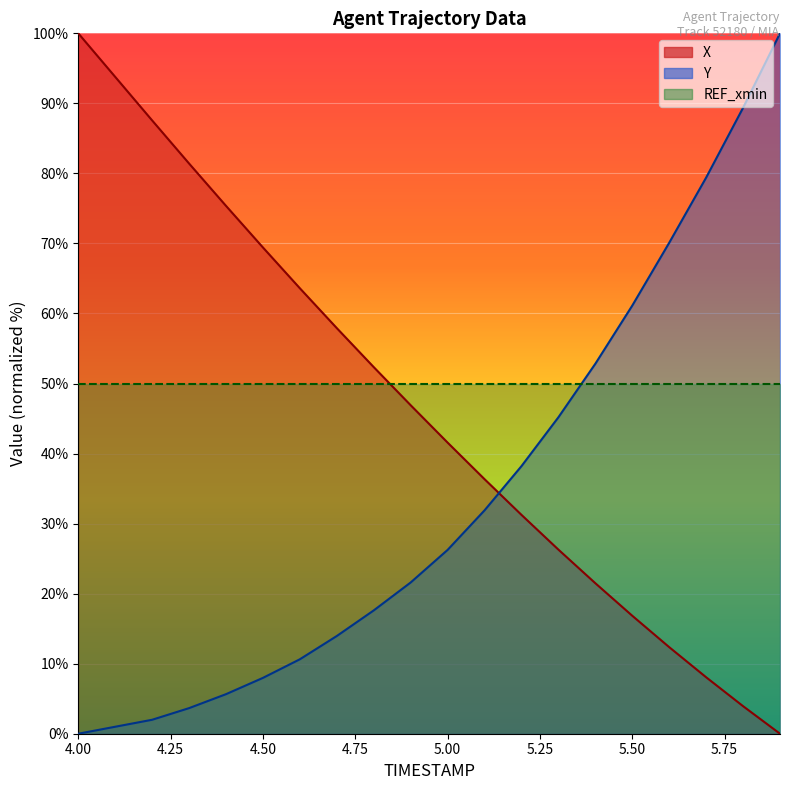

Read the Y value at 4.2.

2.0